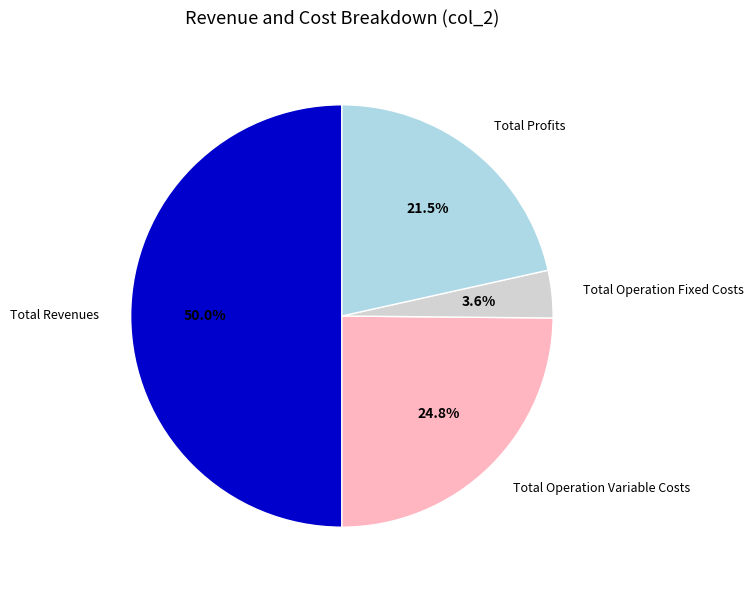

What is the smallest slice in the pie chart?

Total Operation Fixed Costs